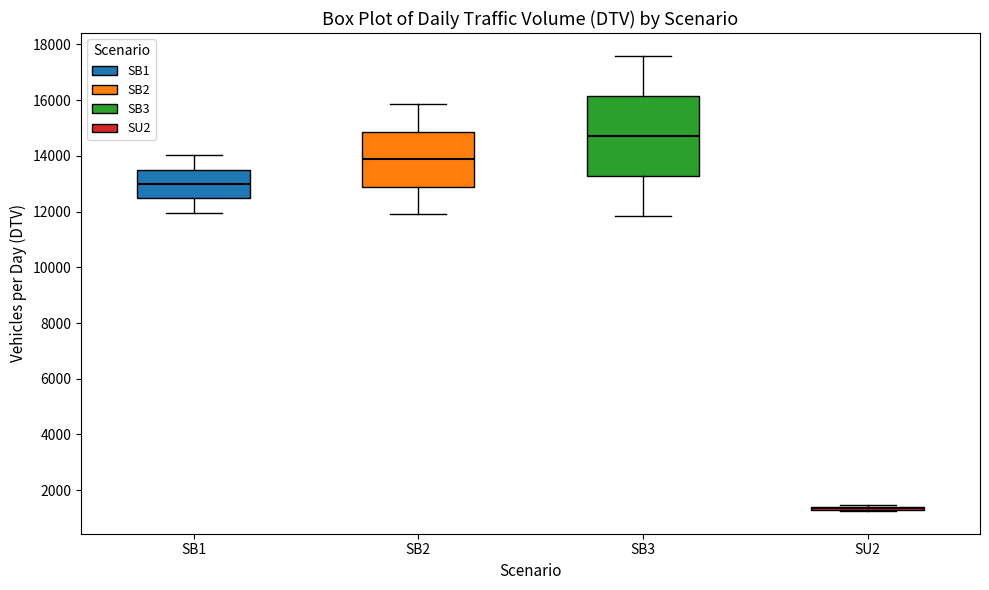

Comparing the boxes themselves (not the whiskers), which one is the tallest?

SB3